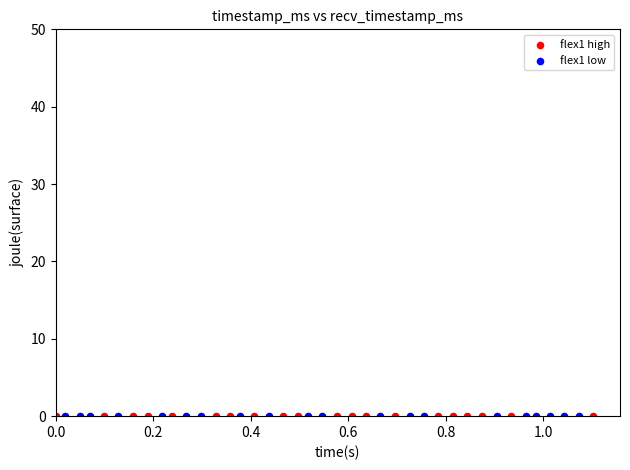

What are all the series names shown in the legend?

flex1 high, flex1 low